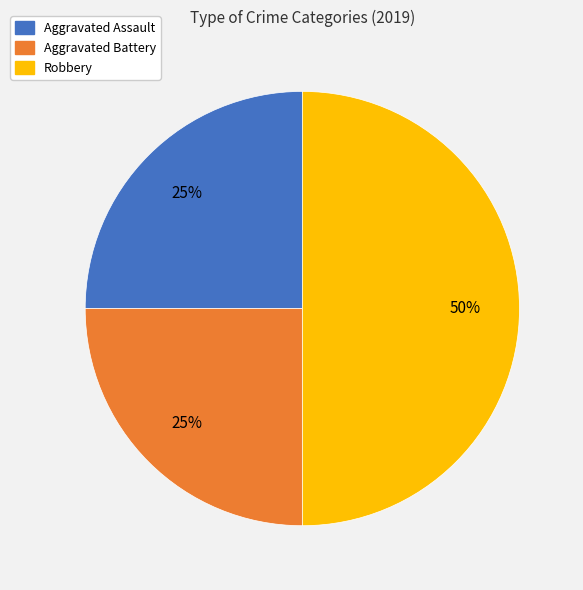

To the nearest percent, what is the average slice percentage?

33%